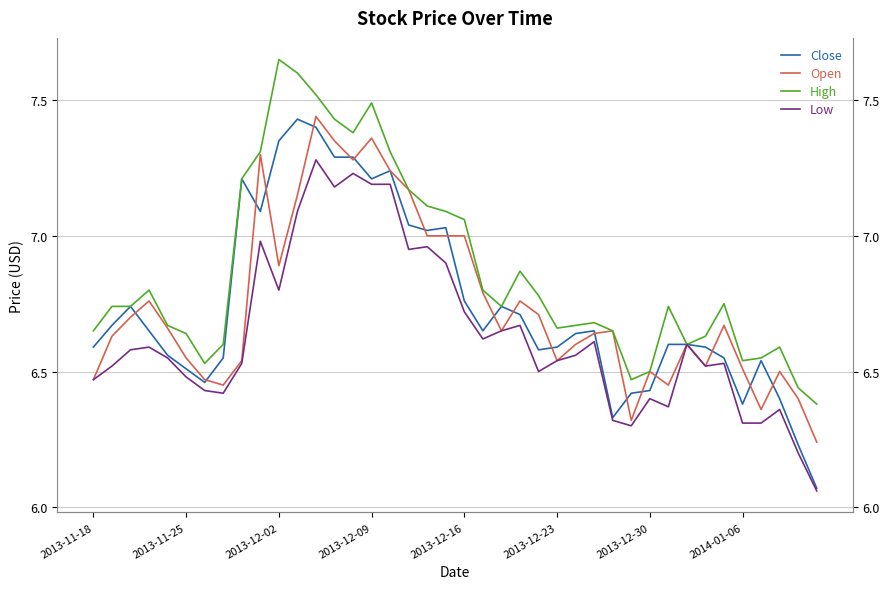

What is the minimum value shown in the chart?

6.1